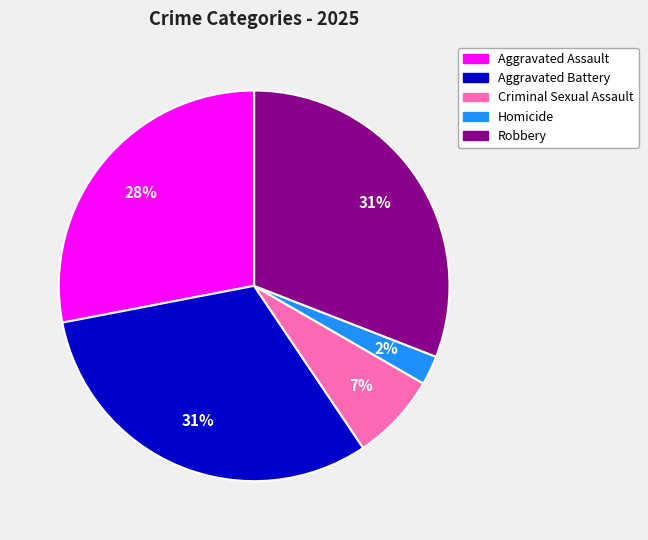

Which slice is the smallest?

Homicide